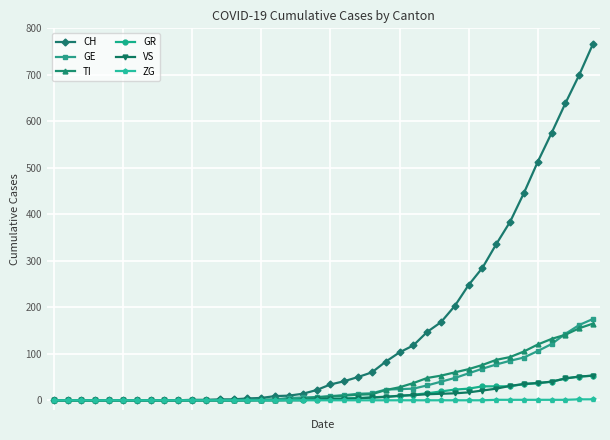

Which series has the largest total across all categories?

CH